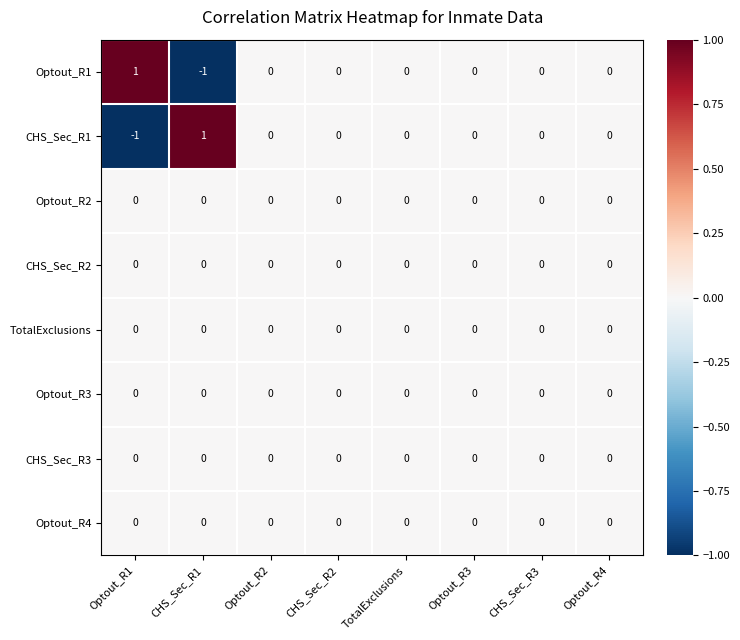

Which category has the highest value in the Optout_R1 series?

Optout_R1